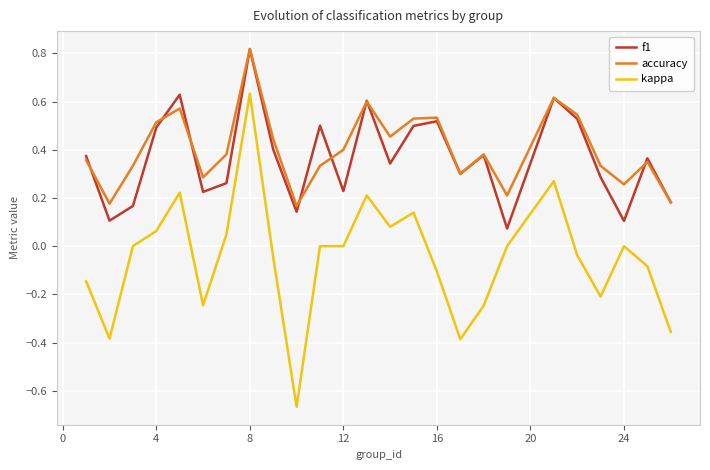

True or false: accuracy and kappa cross at least once.

False